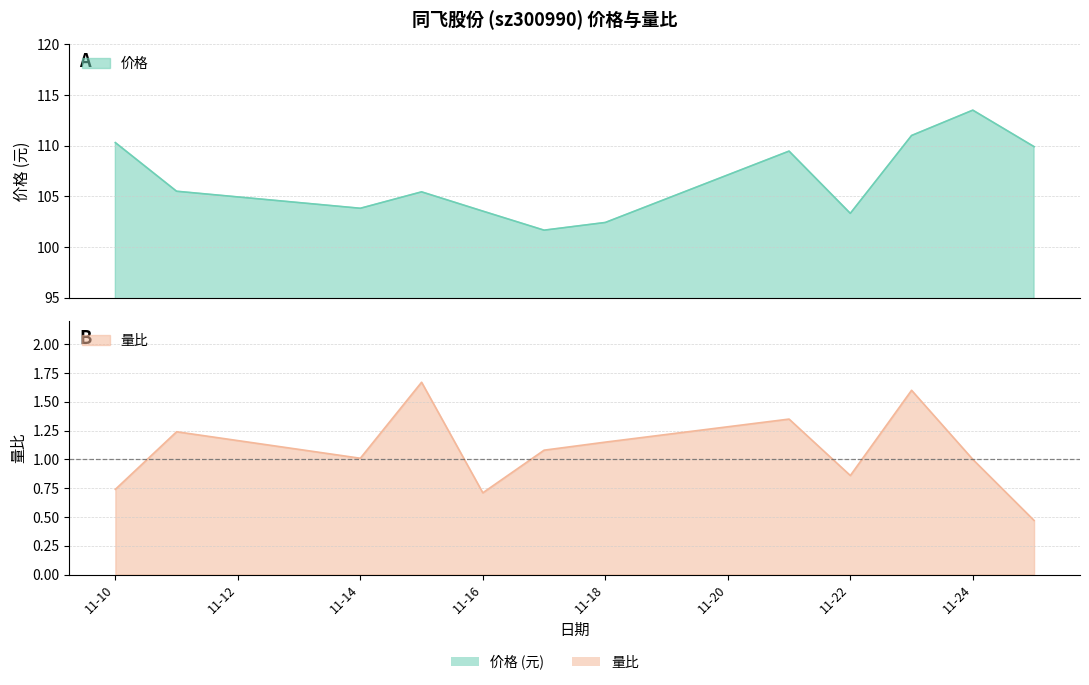

What are all the series names shown in the legend?

价格, 量比